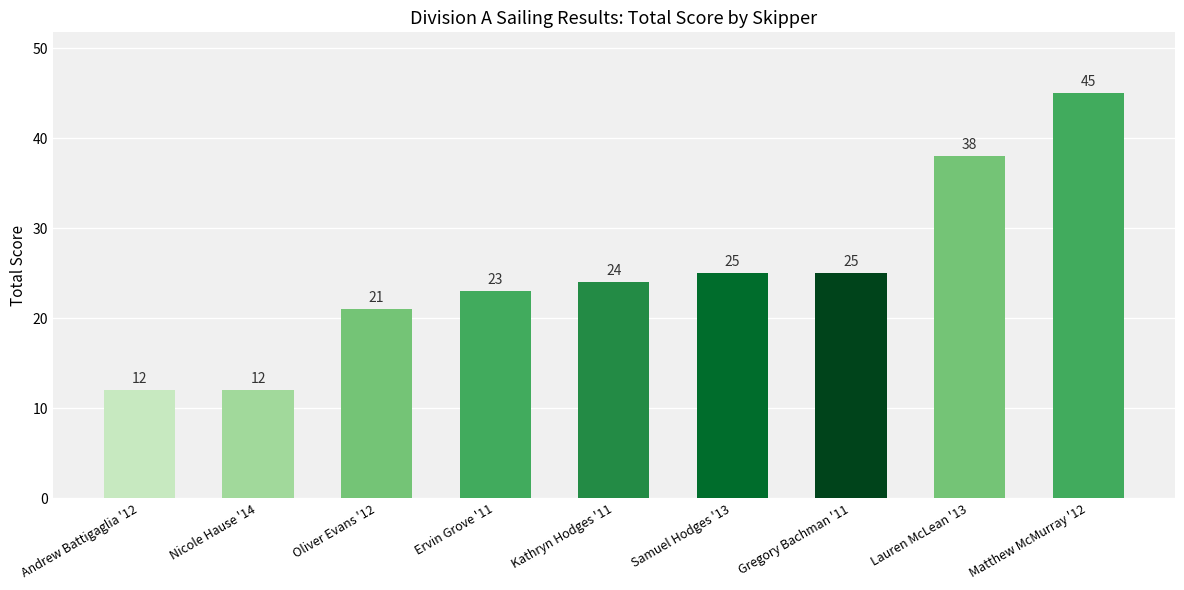

What is the approximate value at Andrew Battigaglia '12, to the nearest 5?

10